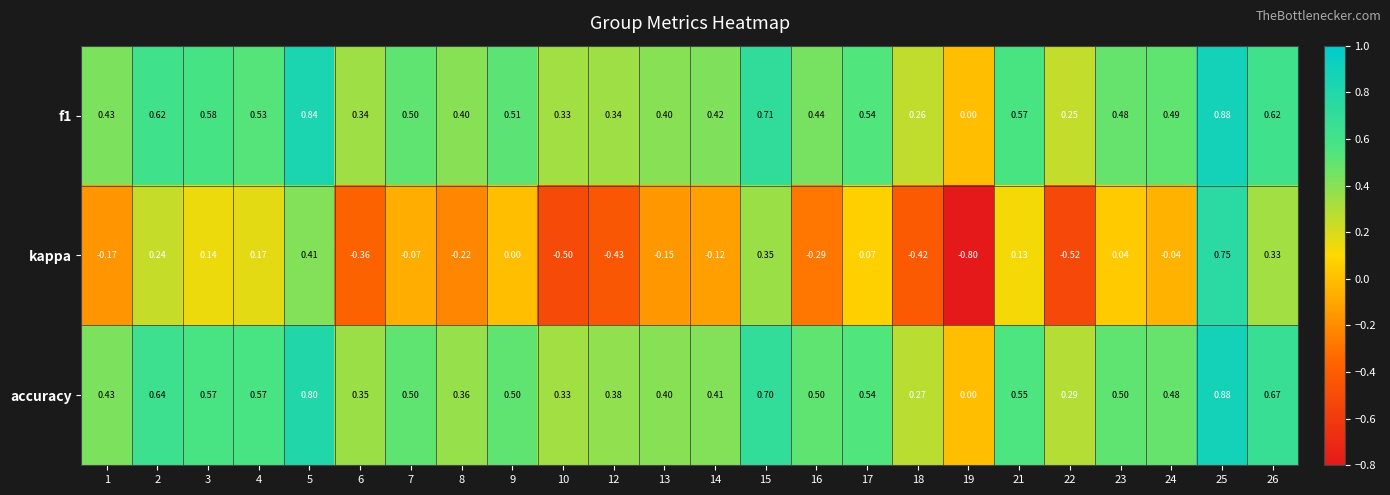

Is the value of f1 at 2 greater than the value of accuracy at 17?

Yes